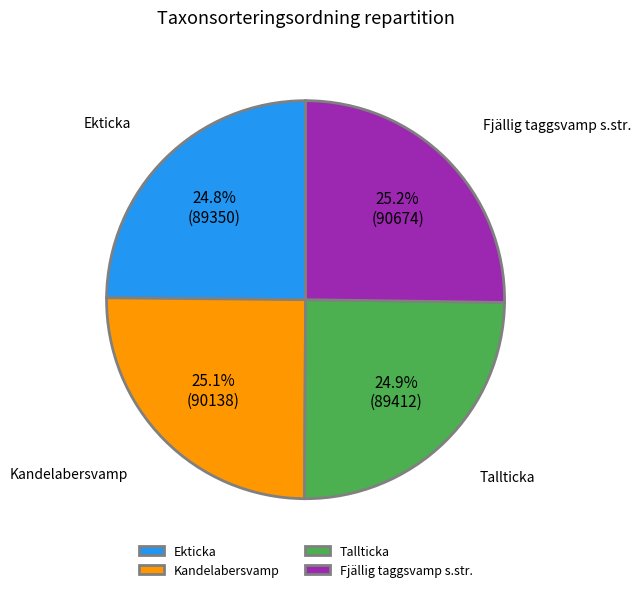

Does Tallticka account for over 50% of the chart?

No